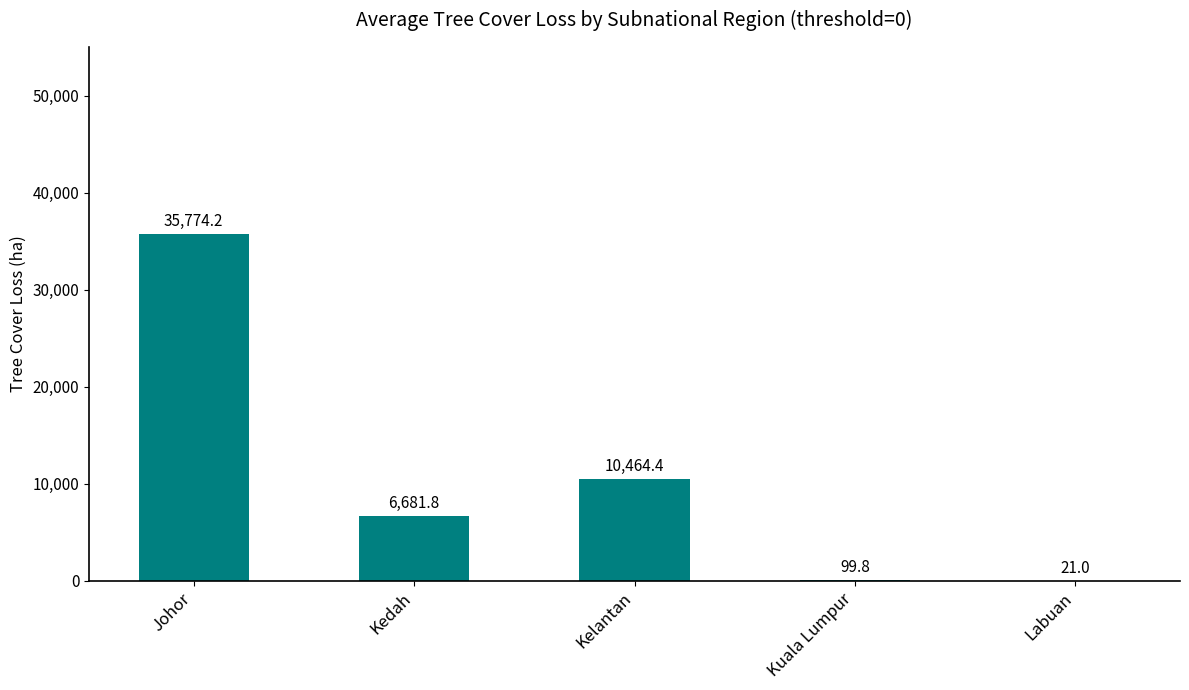

Are the bars horizontal?

No